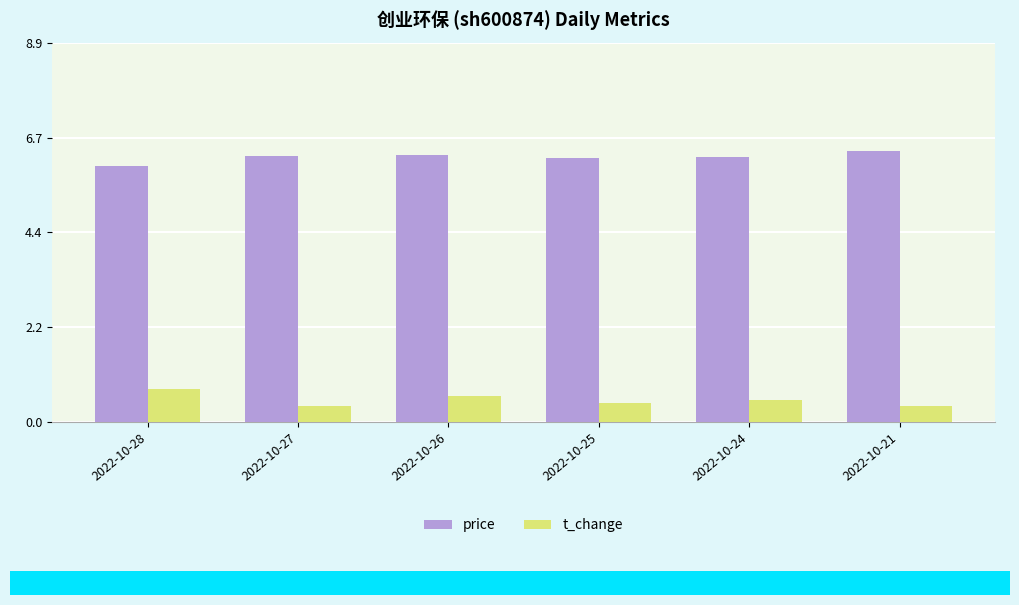

True or false: t_change has a value of 0.9 at 2022-10-26.

False